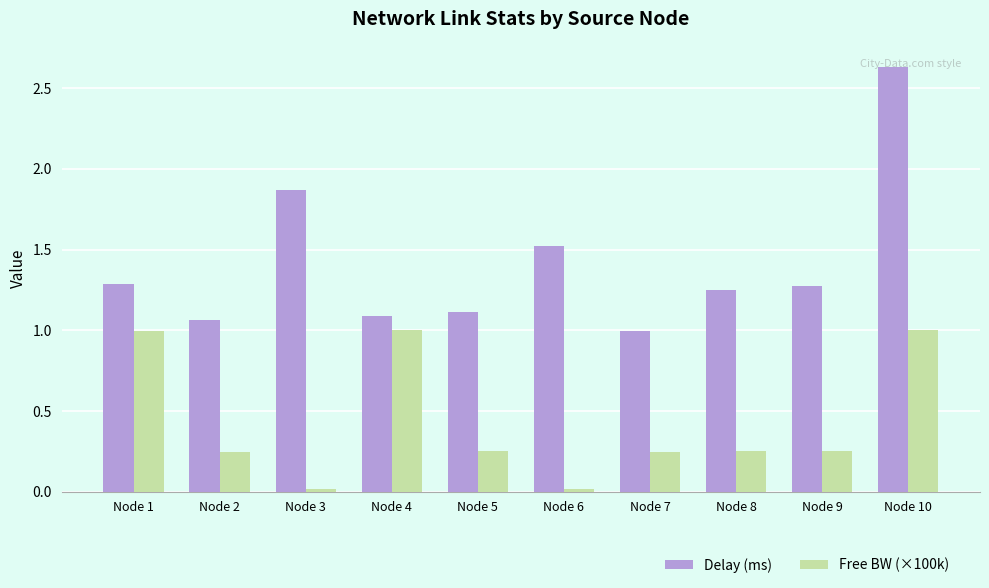

The value of Delay (ms) at Node 2 is 1.6. True or false?

False